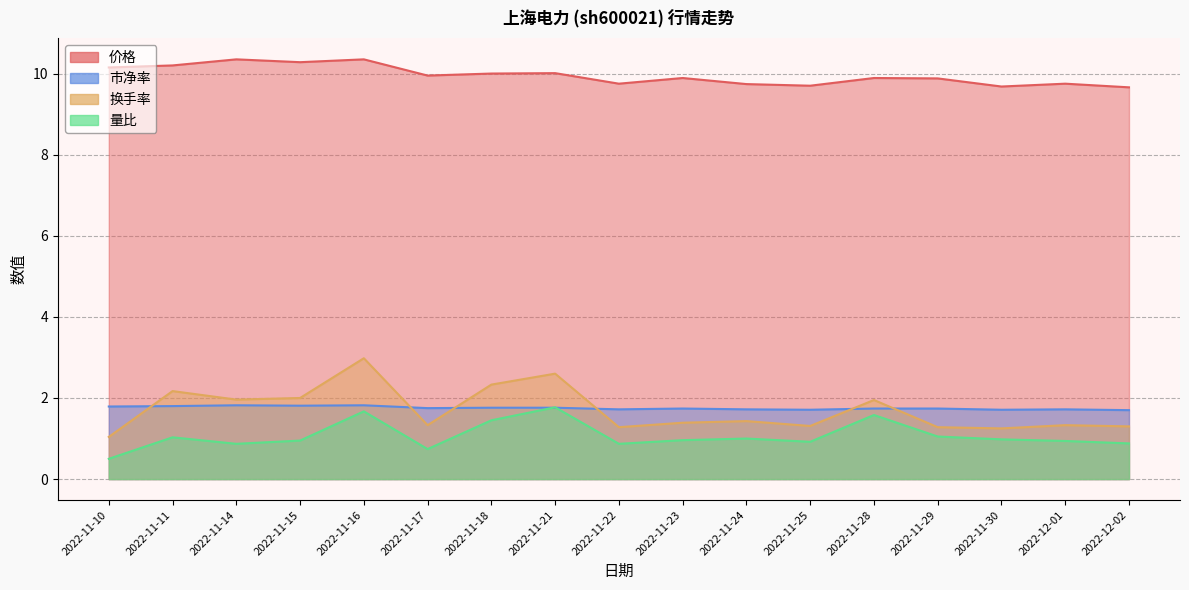

Does the chart have visible grid lines?

Yes